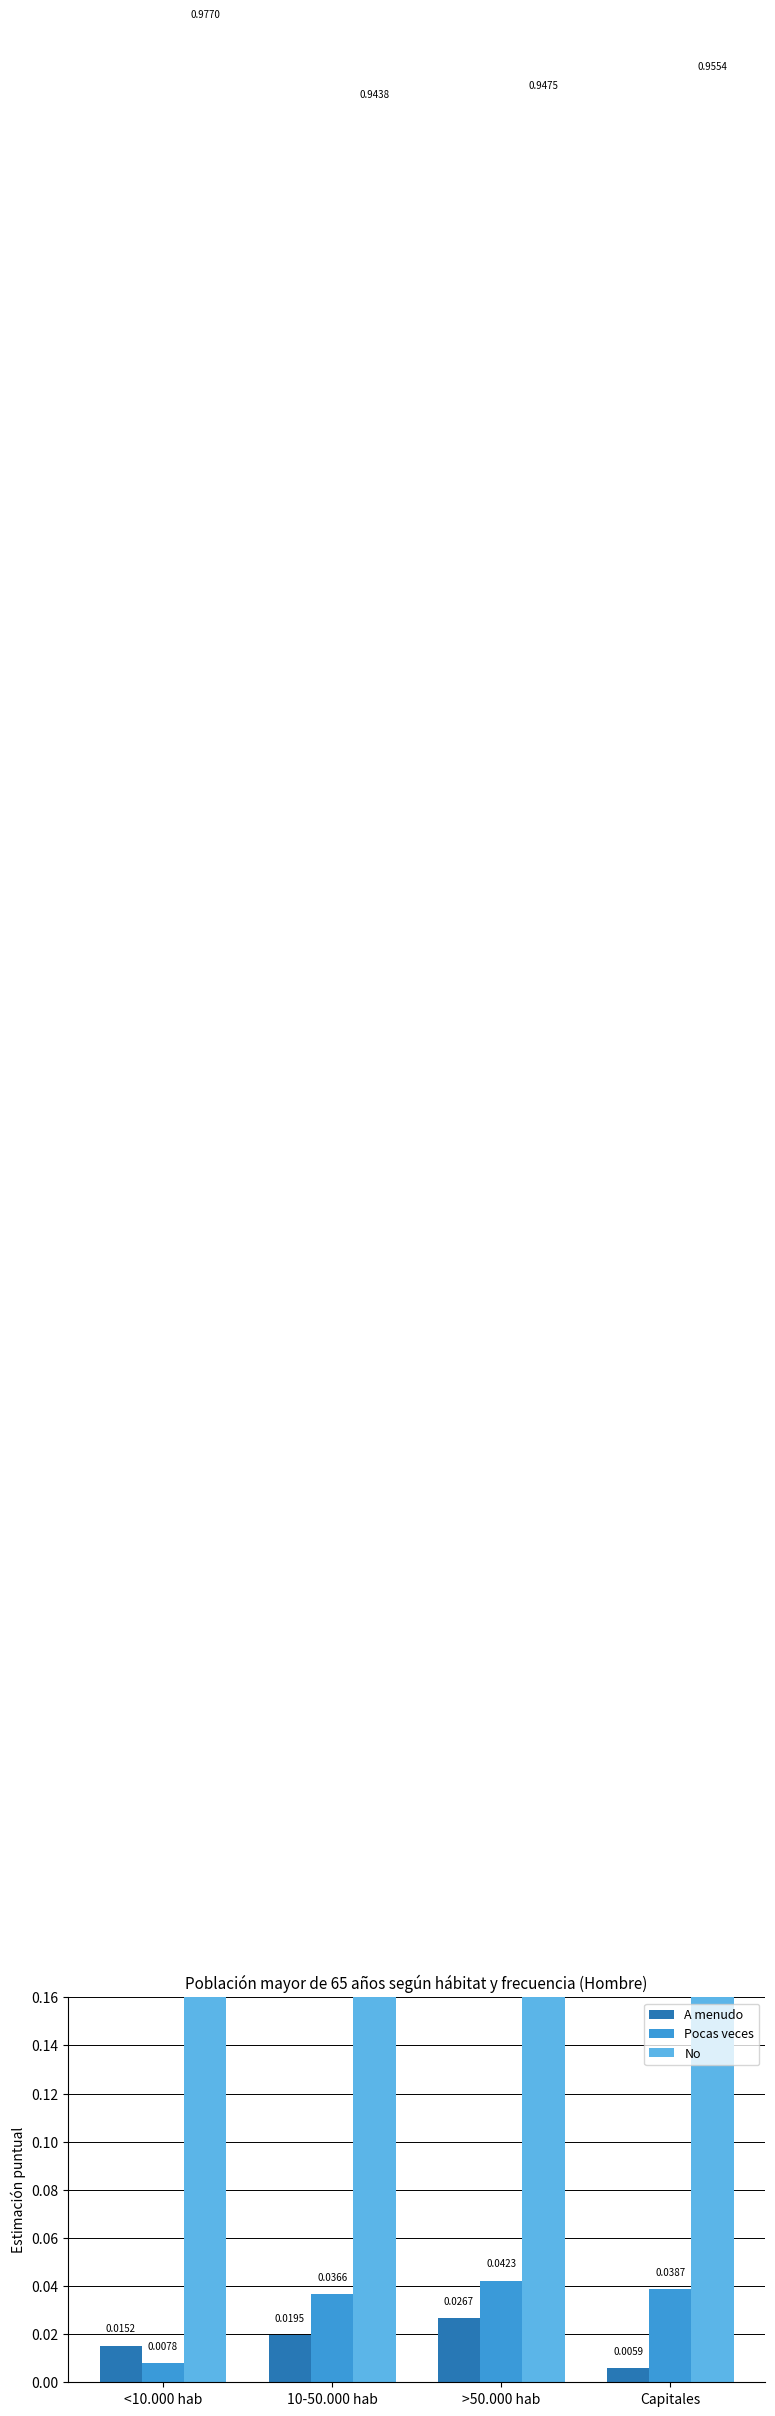

List the series in order of their peak value, lowest first.

A menudo, Pocas veces, No